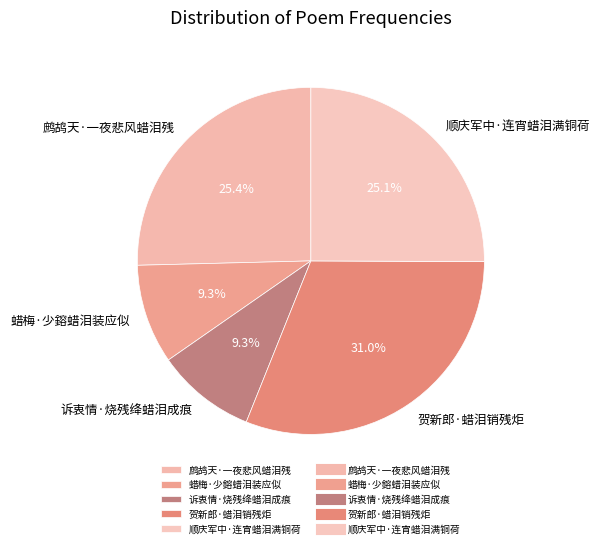

Is there a majority slice in this chart?

No